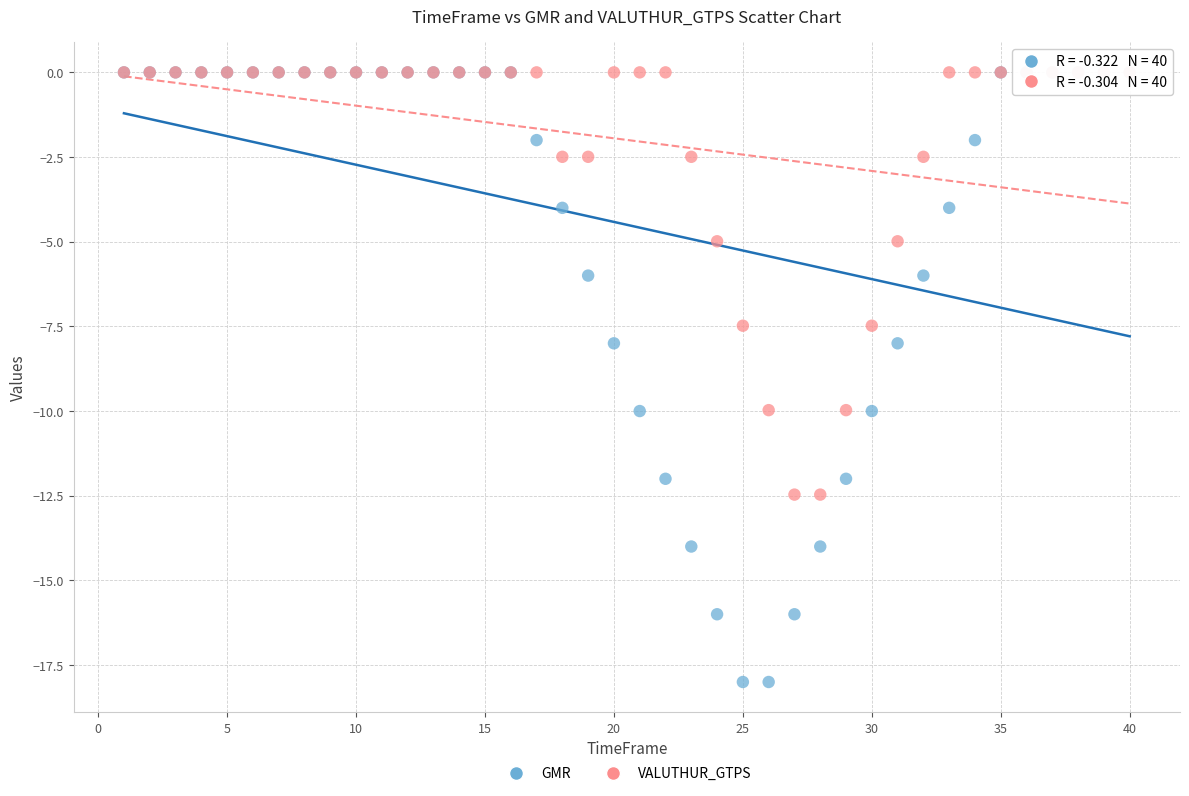

What are all the series names shown in the legend?

GMR, VALUTHUR_GTPS